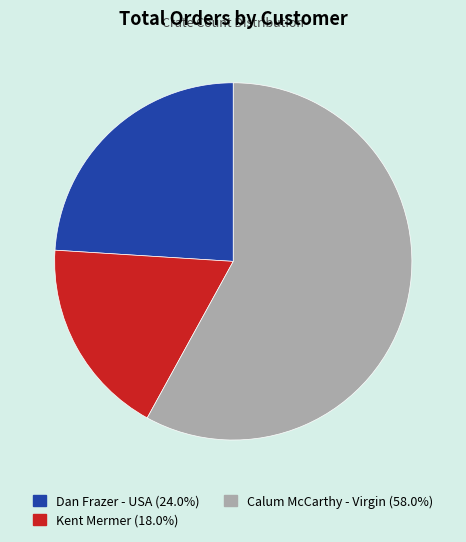

How many segments does this pie chart have?

3